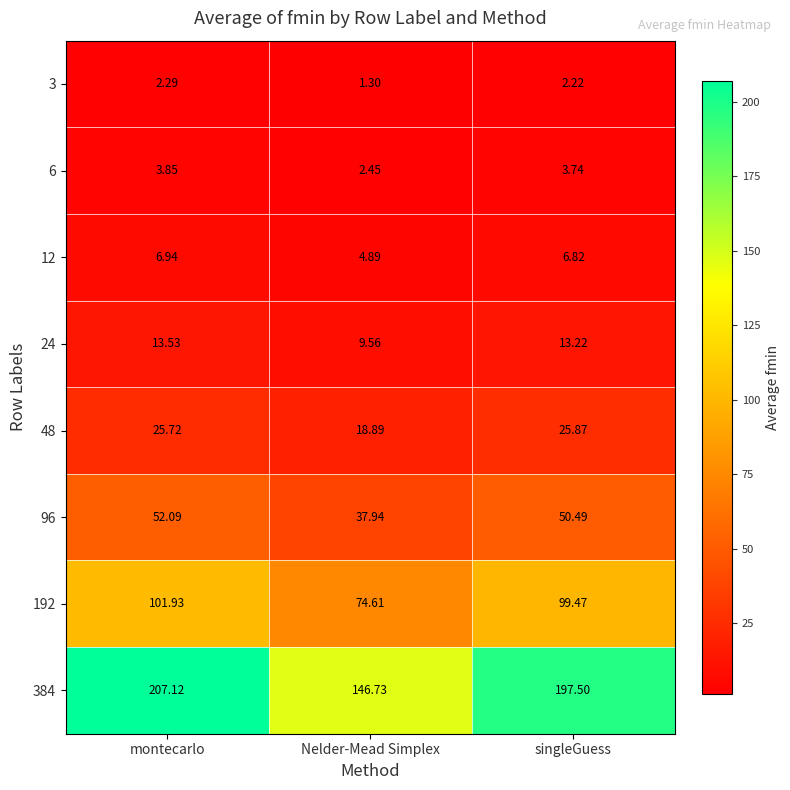

At which label does 6 first exceed 3?

montecarlo